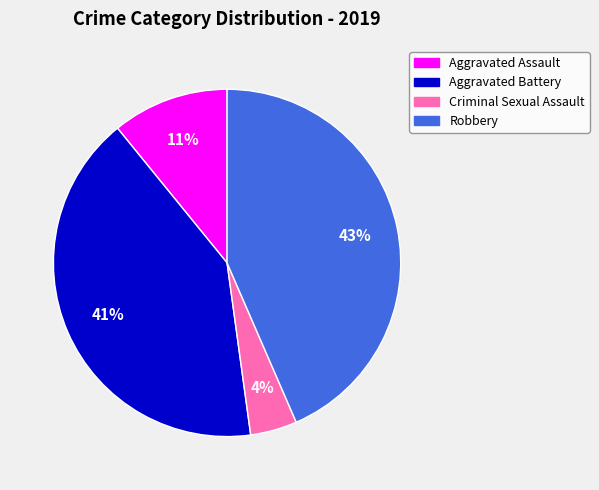

To the nearest percent, what is the average slice percentage?

25%